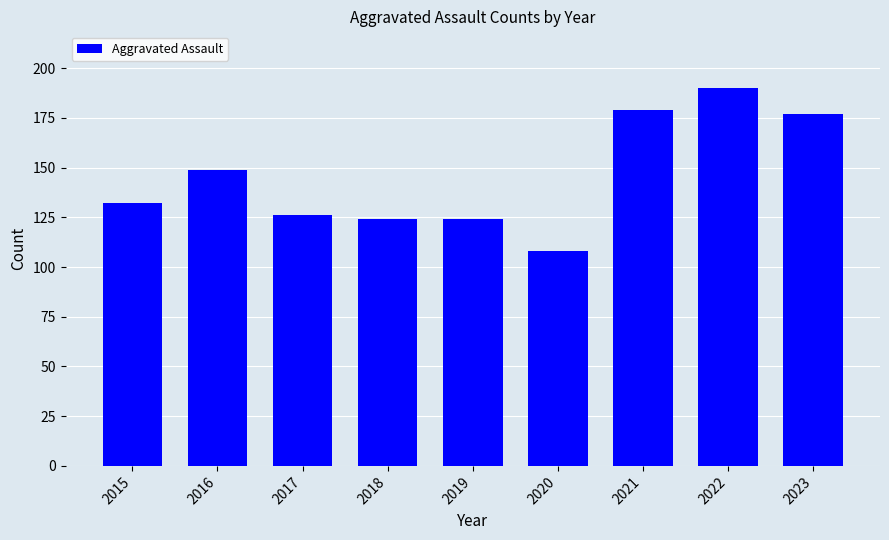

Where is the data nearest to the value 149?

2016